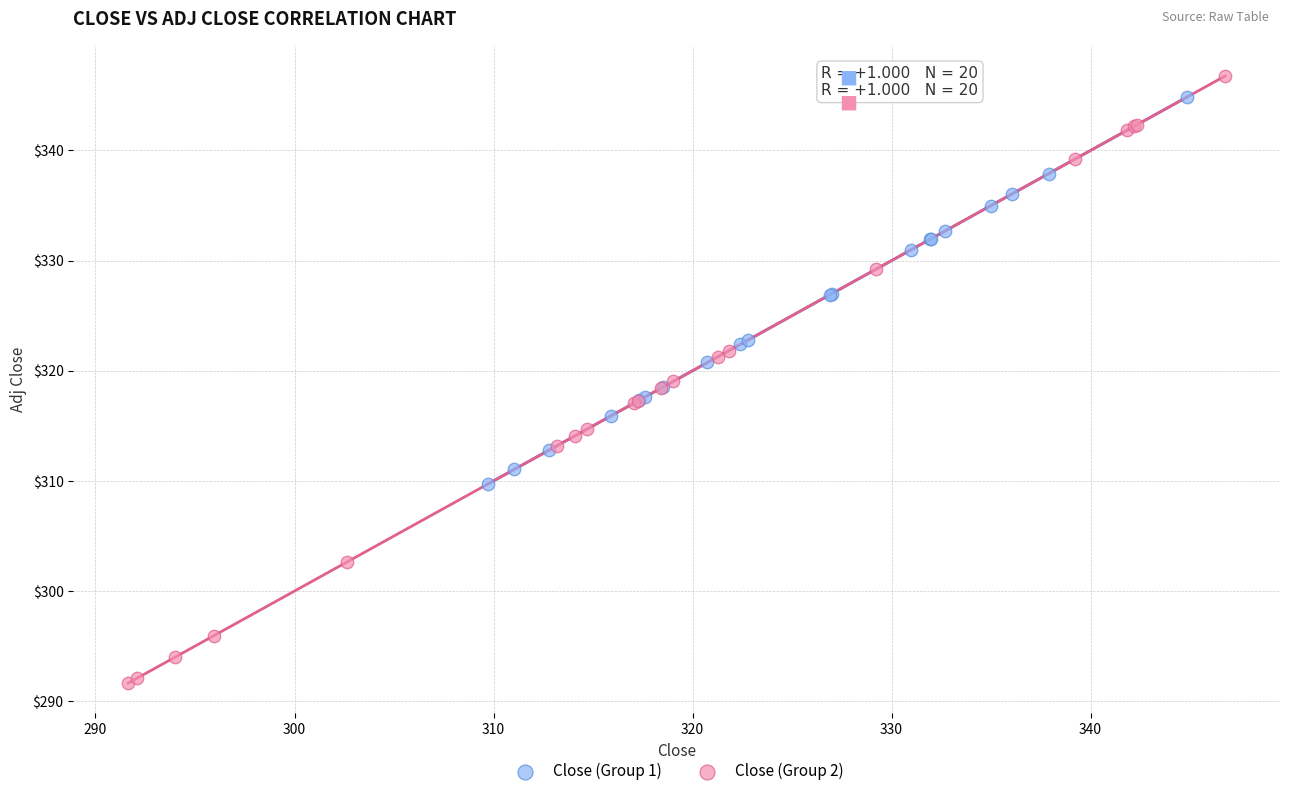

Which series reaches the minimum Y coordinate?

Close (Group 2)